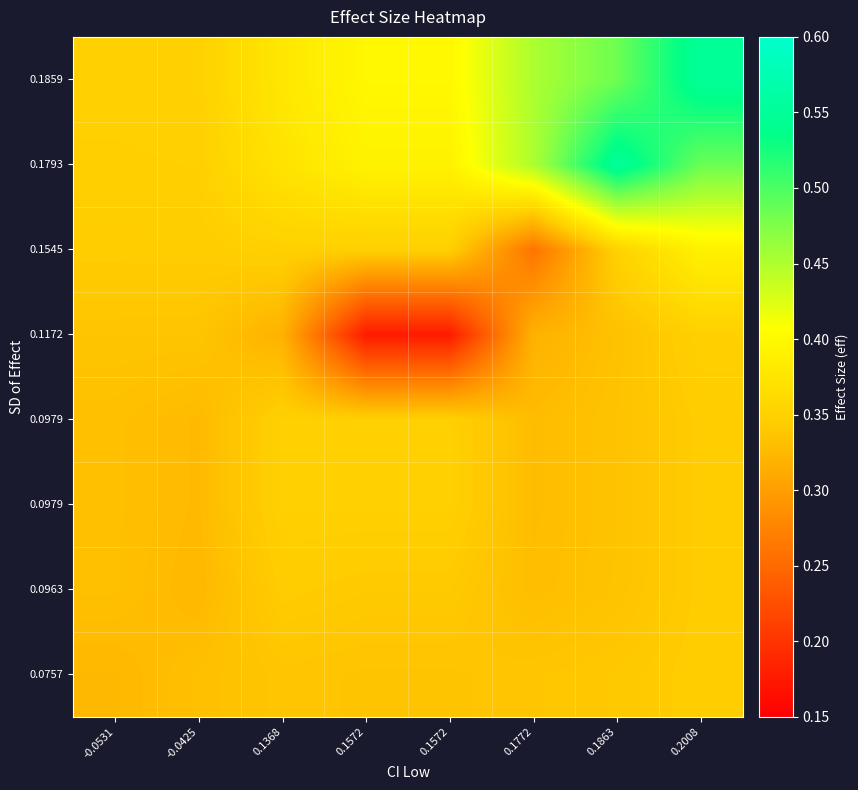

How many distinct data groups are displayed?

8